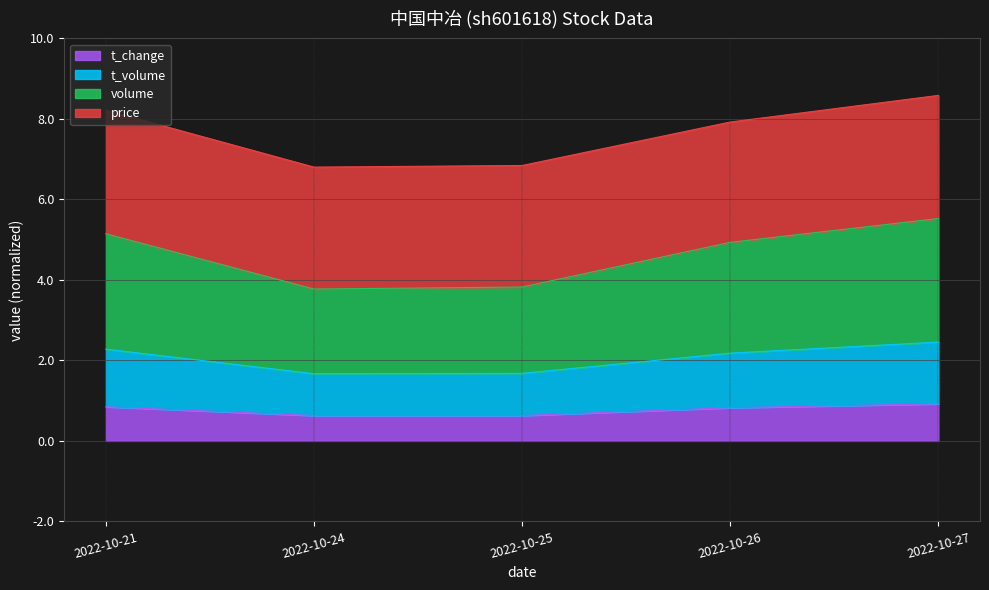

The volume series shows 2.9 at 2022-10-27. True or false?

False